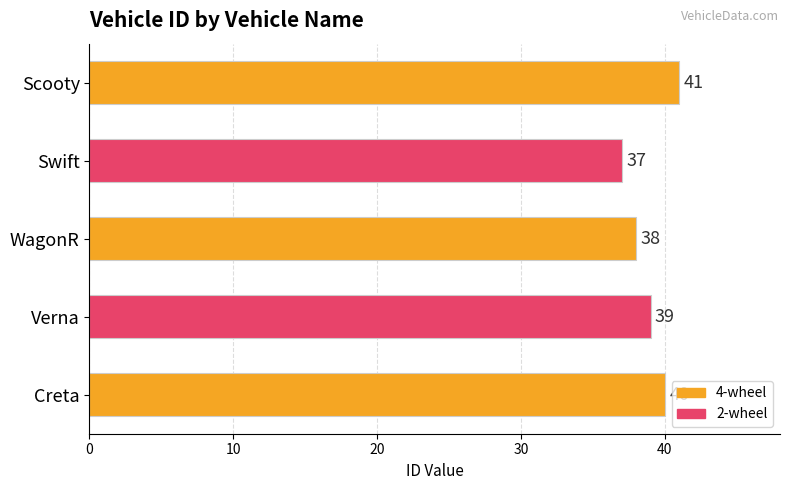

At which category does the chart reach its minimum across all series?

Swift